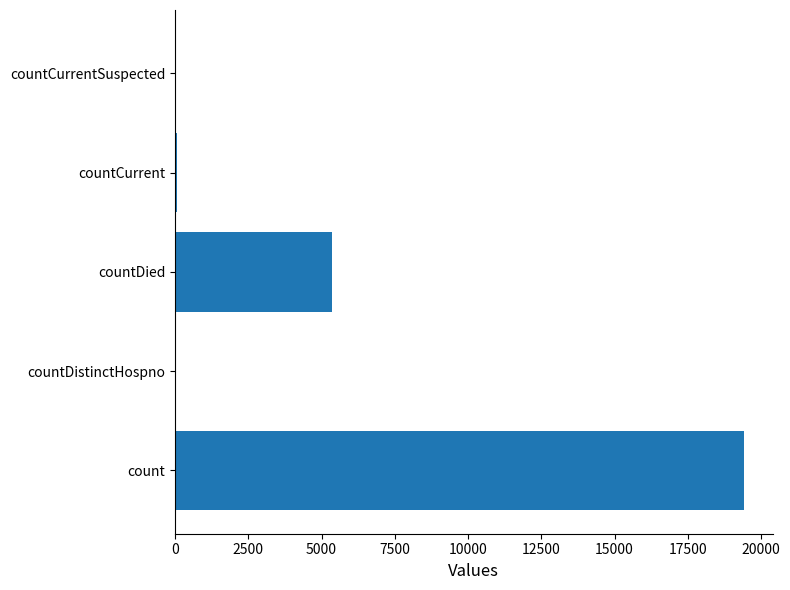

What is the greatest value displayed?

19420